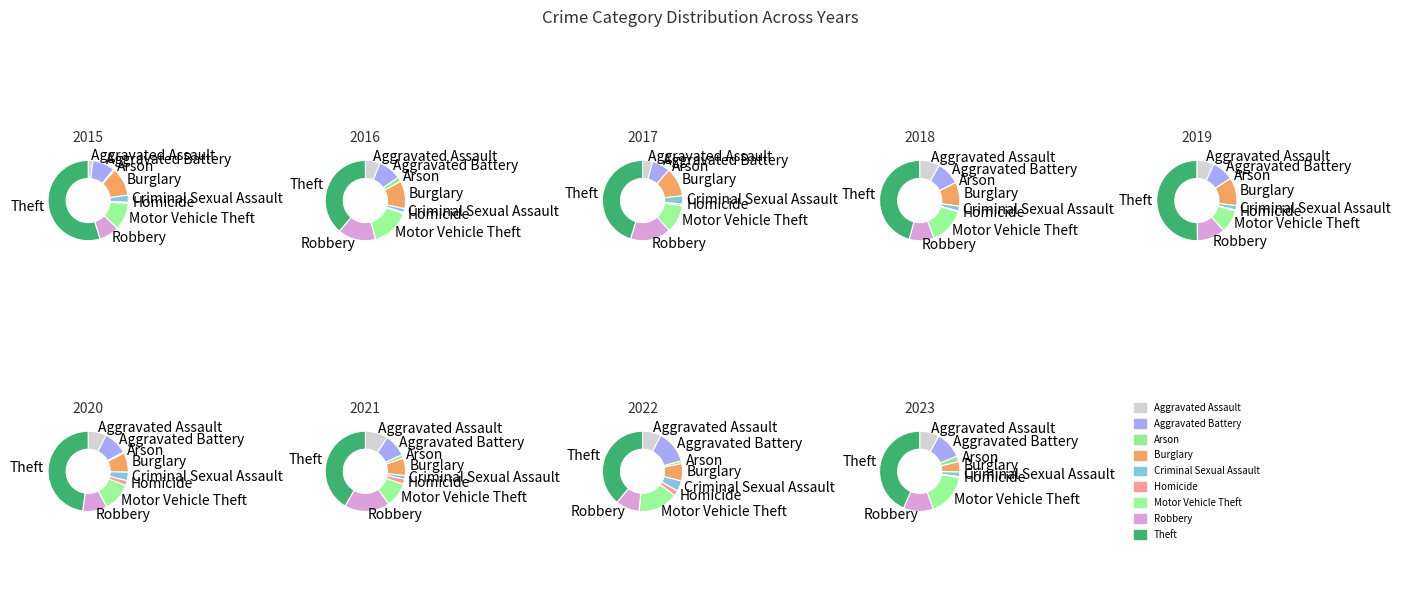

Which category has the smallest portion of the pie?

Arson